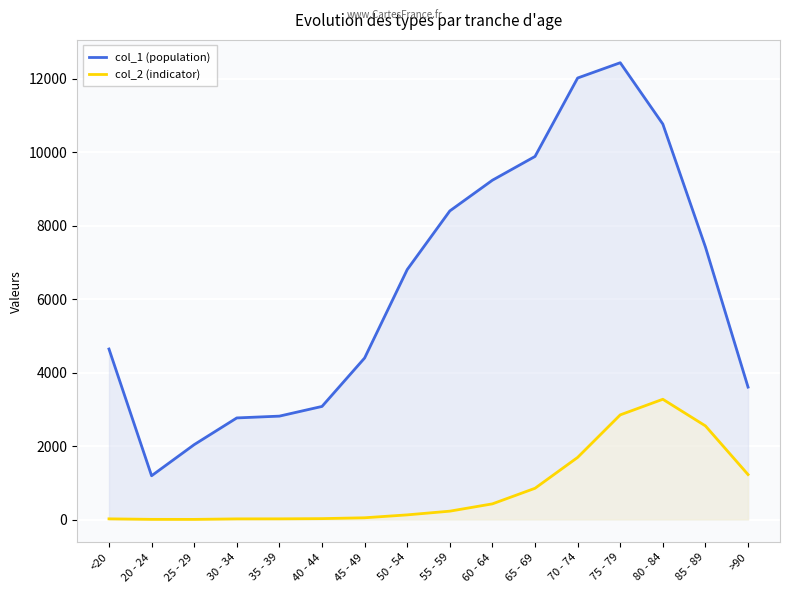

What is the label of the 7th point from the right?

60 - 64